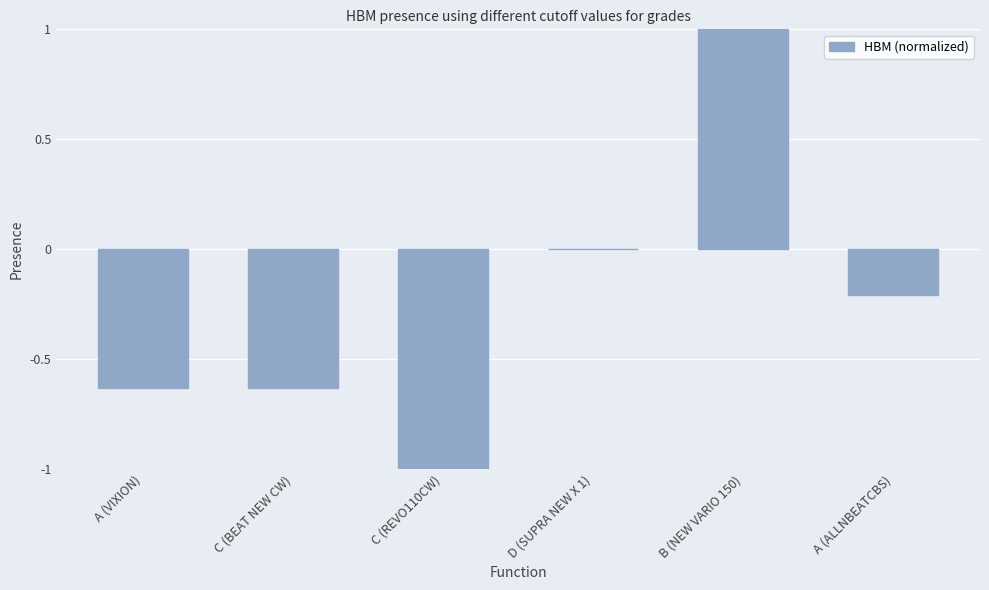

What is the sum of the values at A (VIXION) and C (BEAT NEW CW)?

-1.3